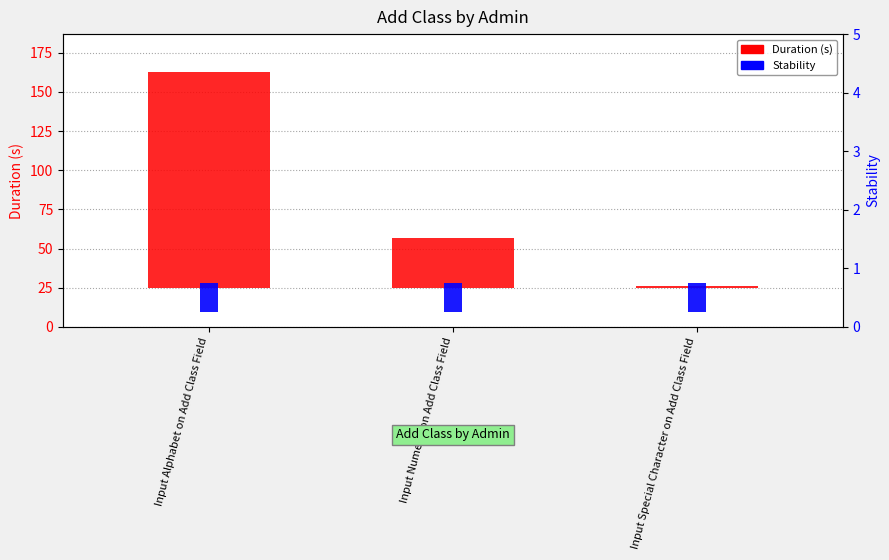

At how many categories does at least one series exceed 102?

1